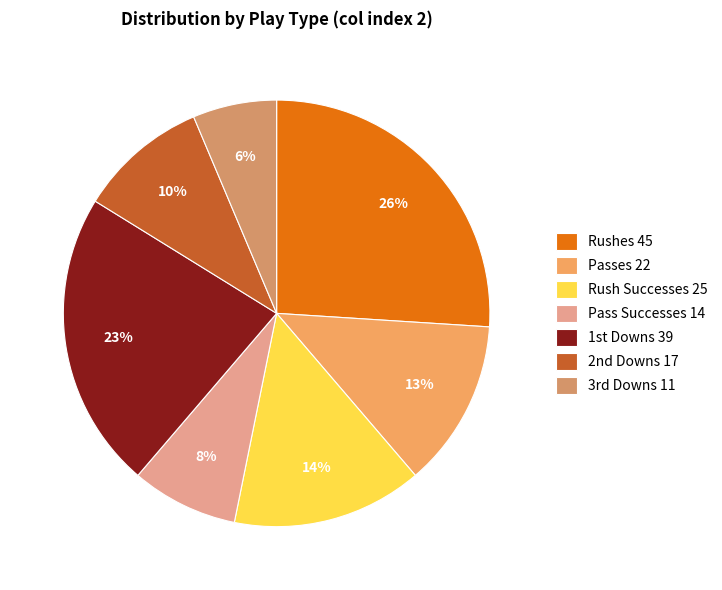

Which category has the smallest portion of the pie?

3rd Downs